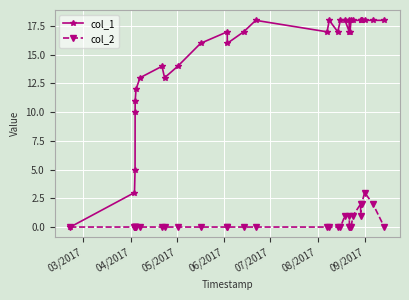

Which series has the widest spread of values?

col_1